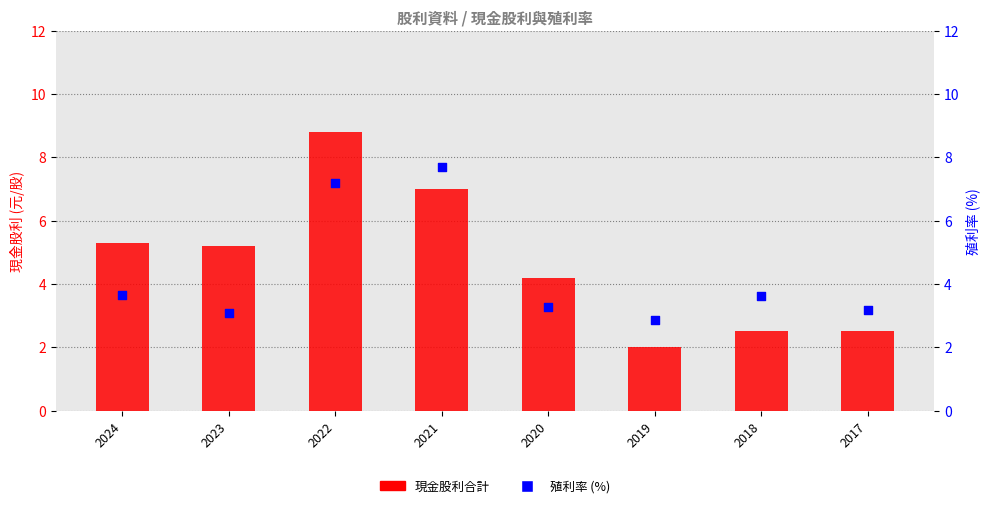

Which series has the largest Y range (max minus min)?

現金股利合計